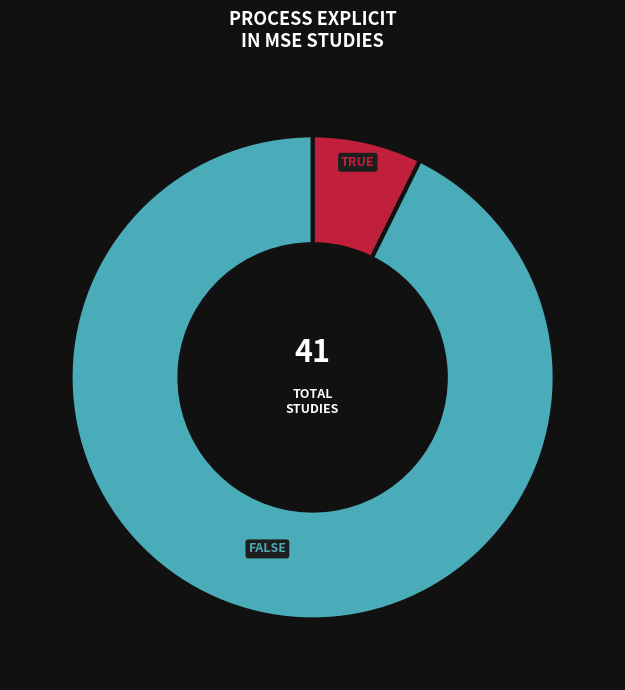

Is there a majority slice in this chart?

Yes